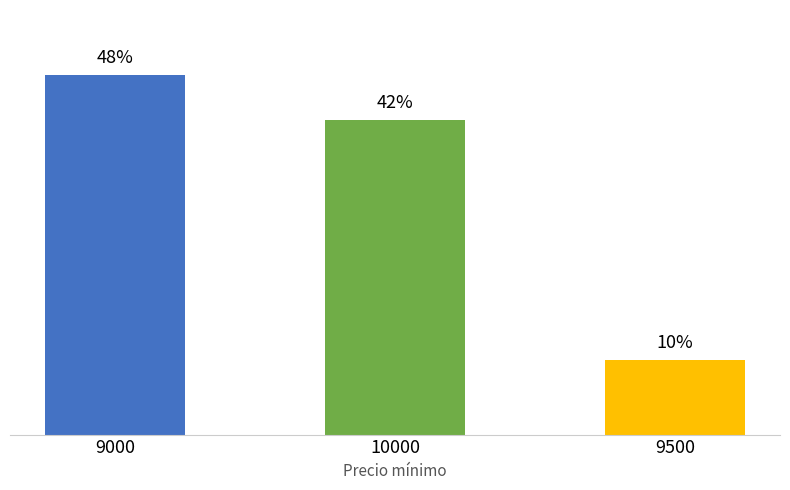

What is the label of the 3rd bar from the left?

9500